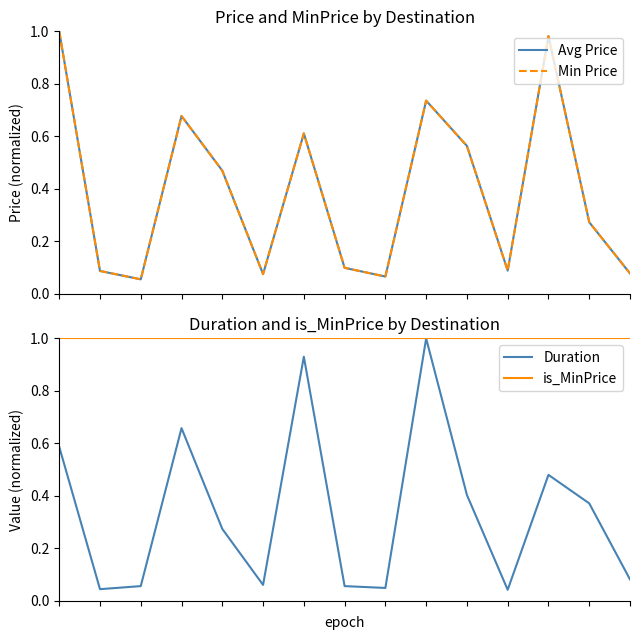

Is the value of Avg Price at 11 greater than the value of is_MinPrice at 6?

No